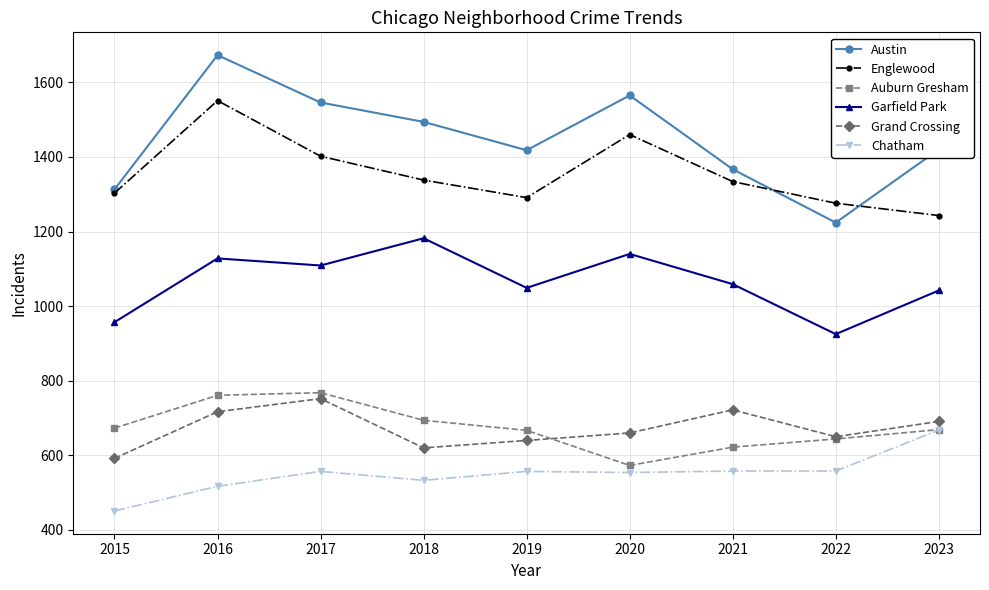

How many categories are shown in the chart?

9